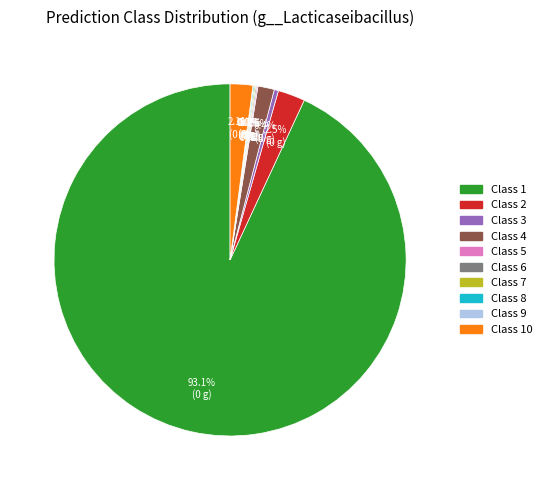

How much of the chart is everything except Class 3?

99.6%